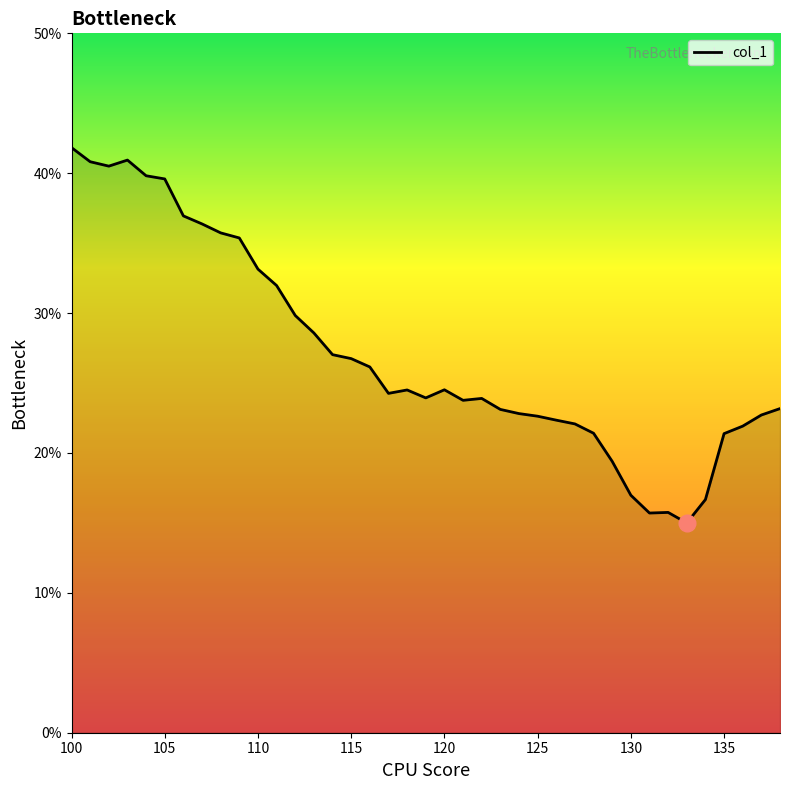

What is the difference between the maximum and minimum values?

26.8